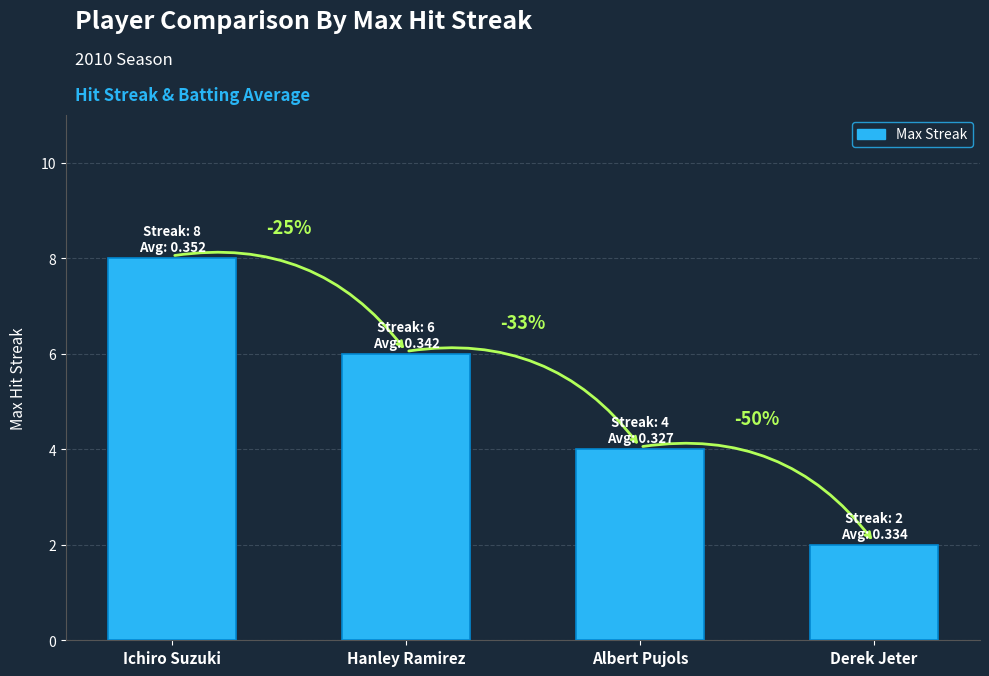

What is the smallest value displayed?

2